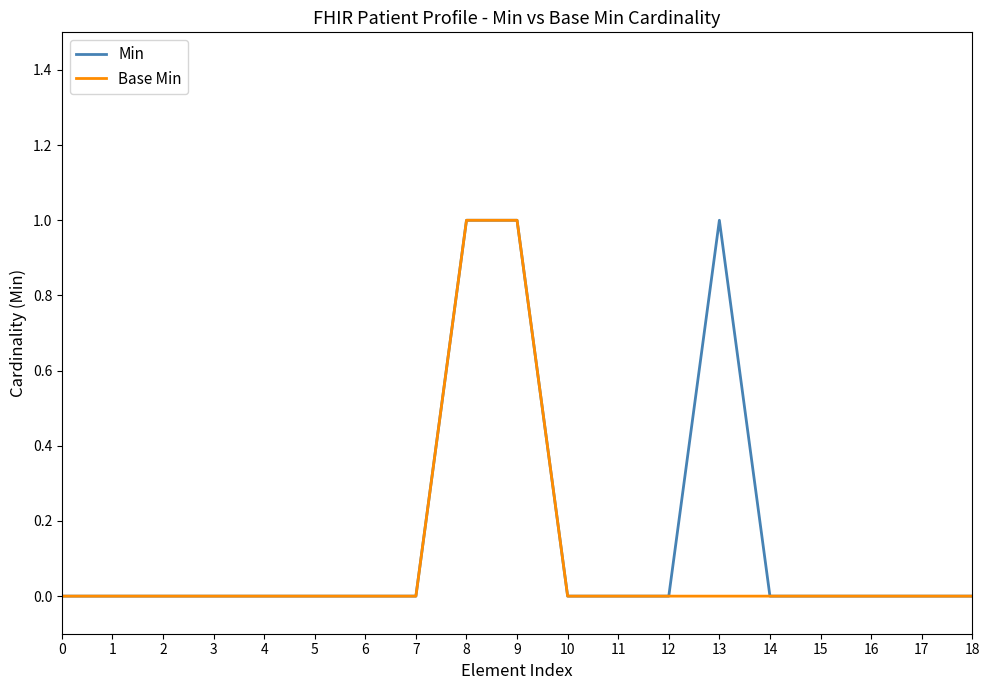

The value of Base Min at 16 is -1. True or false?

False